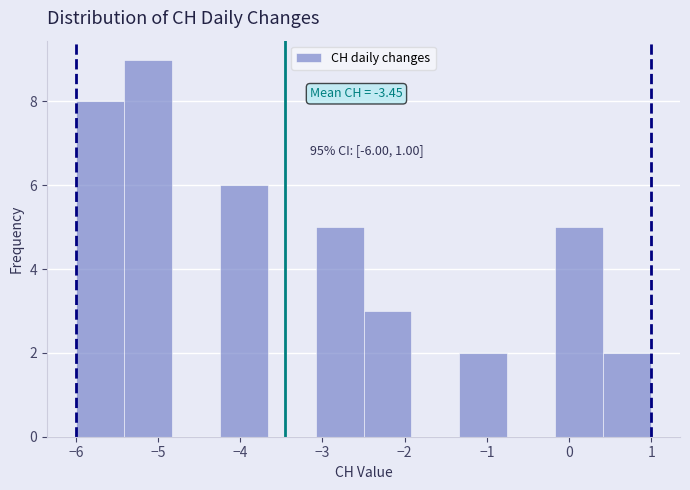

Which range on the x-axis has the tallest bar?

-5.4 to -4.8